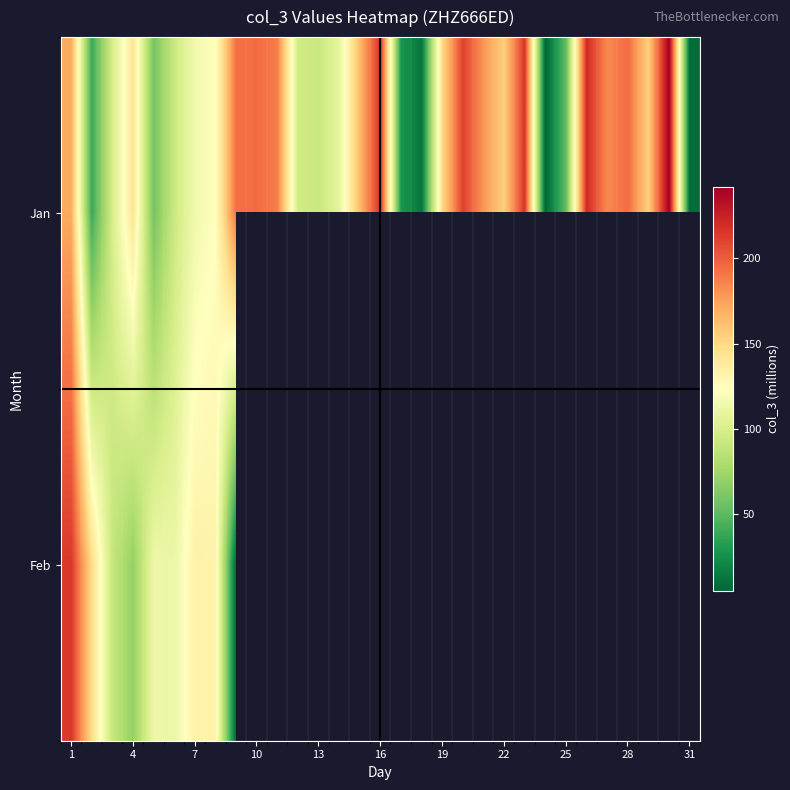

How many data points in Jan are less than 149?

15